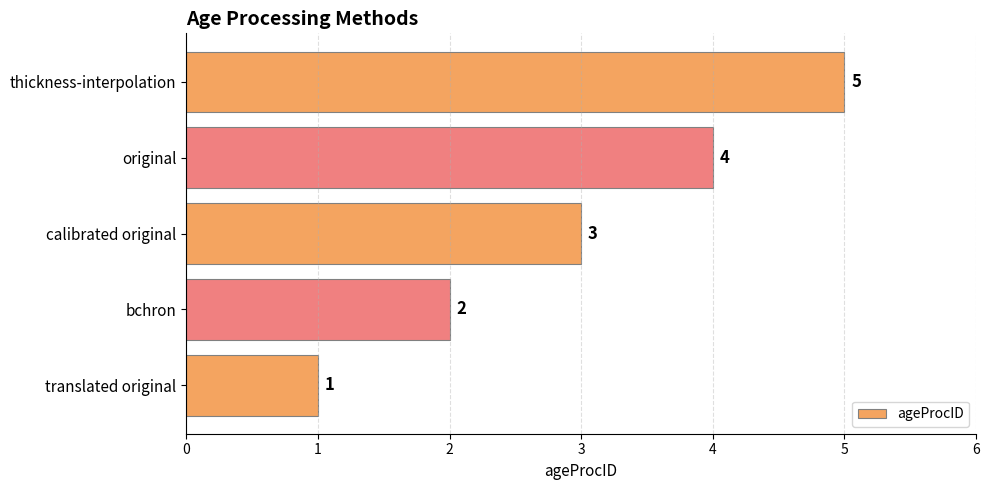

What is the sum of all values?

15